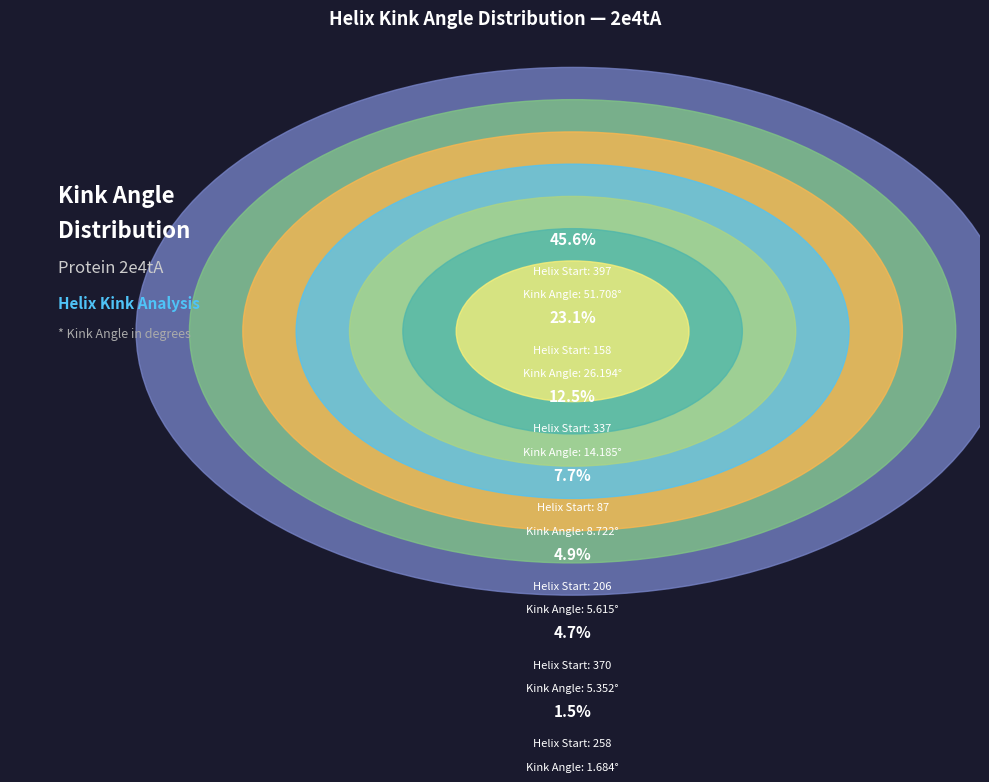

To the nearest percent, what is the combined percentage of 158 and 337?

36%